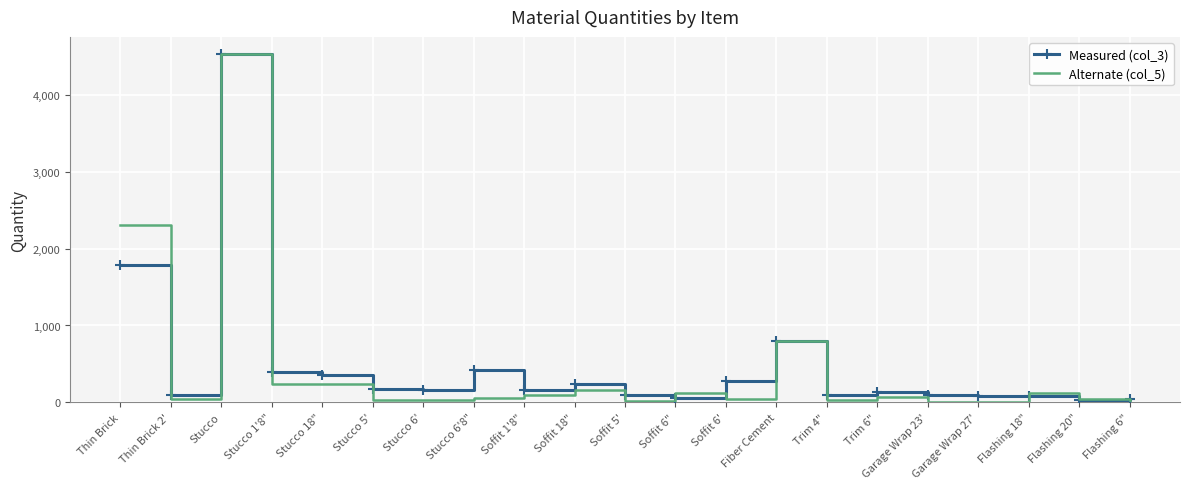

Where does the Alternate (col_5) series first go above 62?

Thin Brick